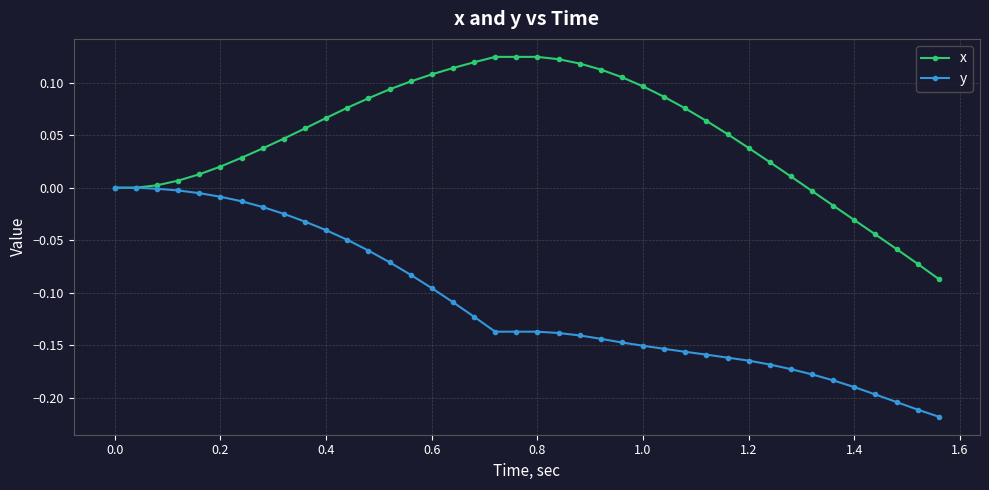

Which series has the largest total across all categories?

x